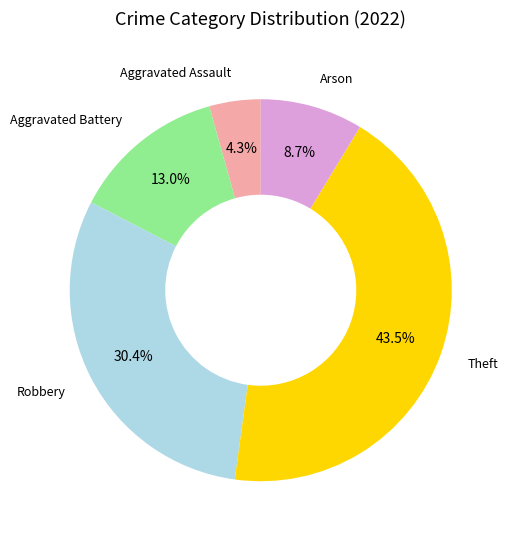

Which category has the biggest portion of the pie?

Theft